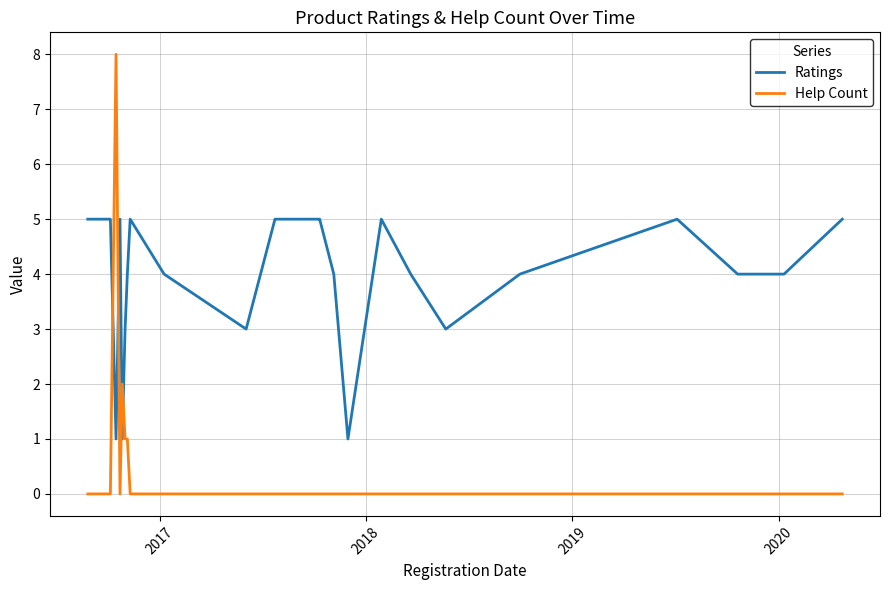

List the series in order of their overall mean, highest first.

Ratings, Help Count